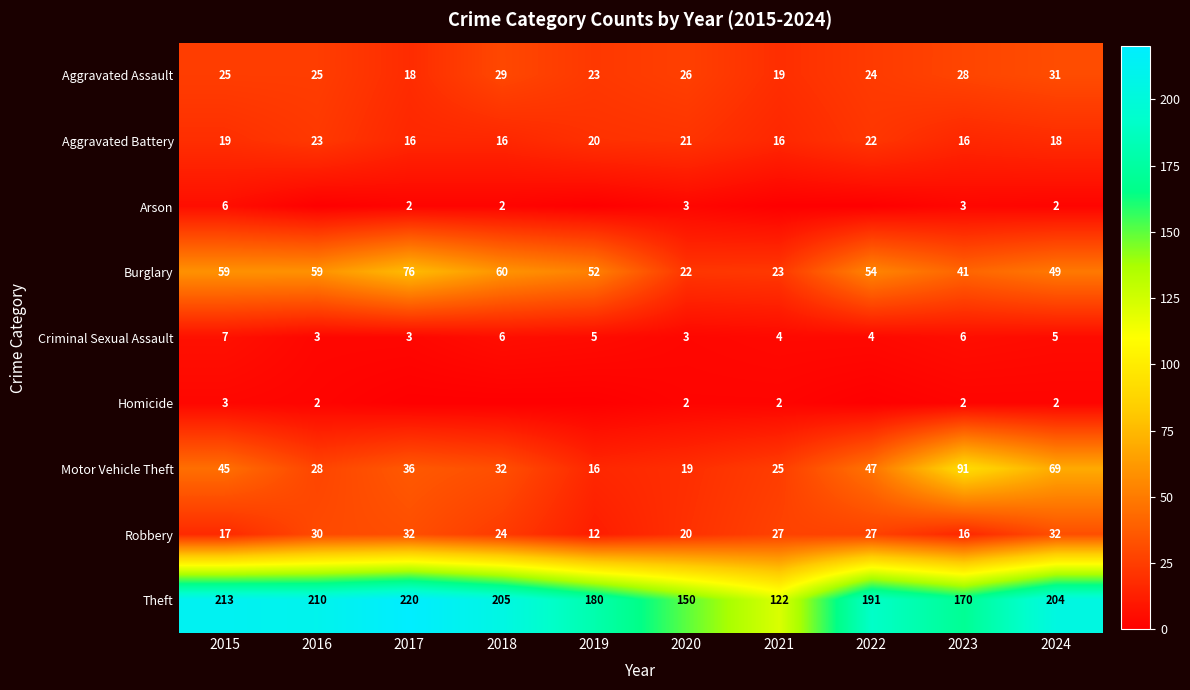

What is the difference between the second highest and second lowest values in the Robbery series?

16